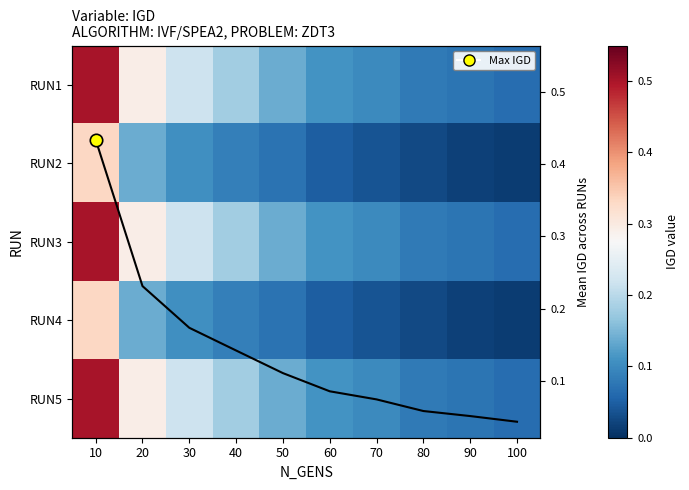

How many data points does each series have?

10